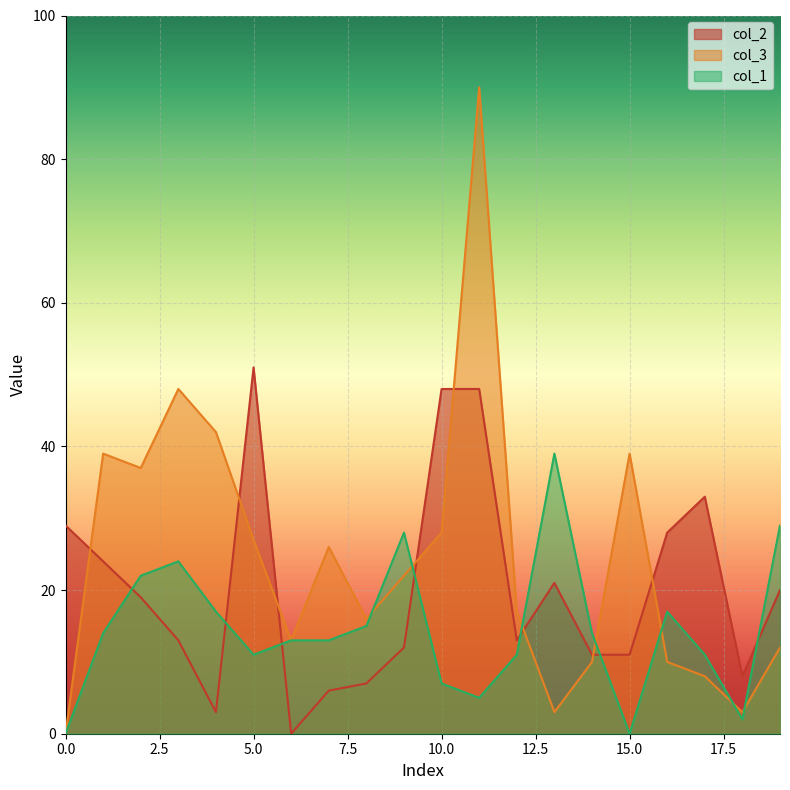

At which category does col_1 reach its first local valley?

5.0